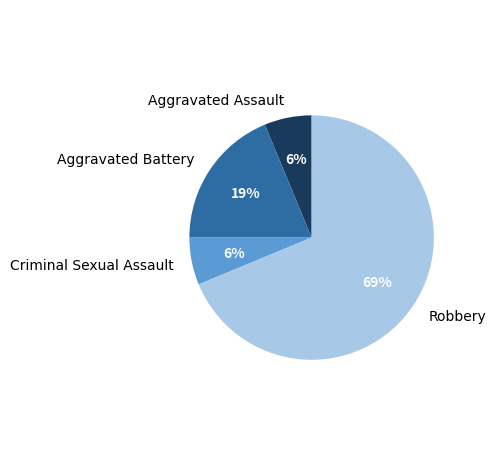

Is the sum of Aggravated Battery and Robbery greater than half?

Yes